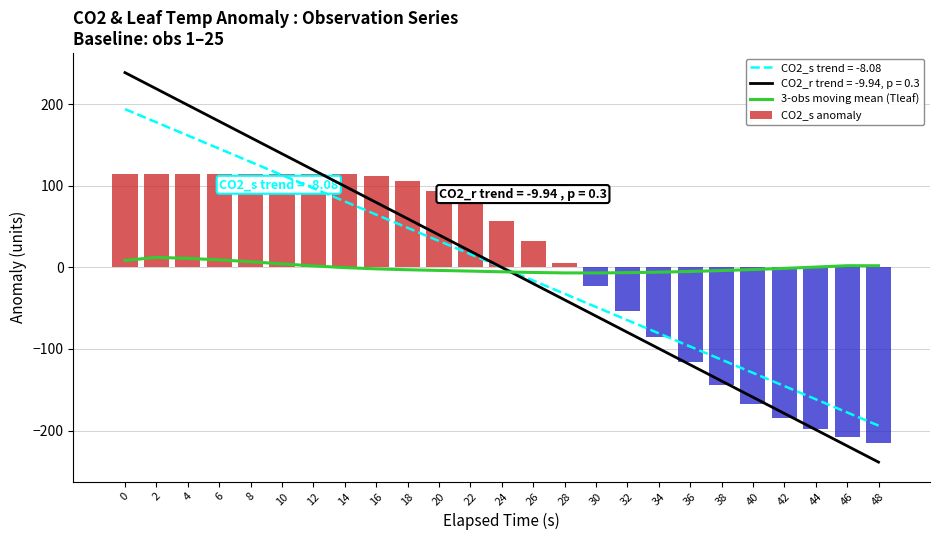

What is the value of the 3-obs moving mean (Tleaf) bar at the 9th from the left?

-1.8